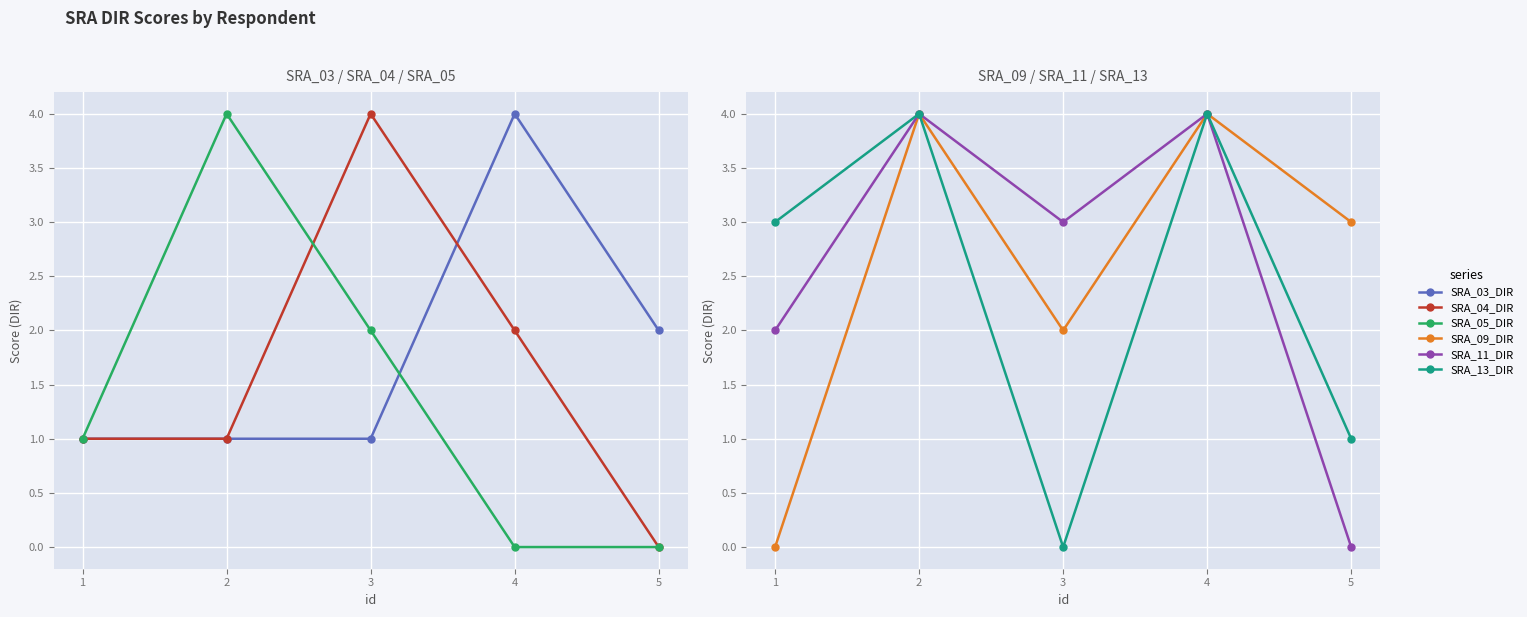

True or false: SRA_09_DIR and SRA_05_DIR intersect in this chart.

False